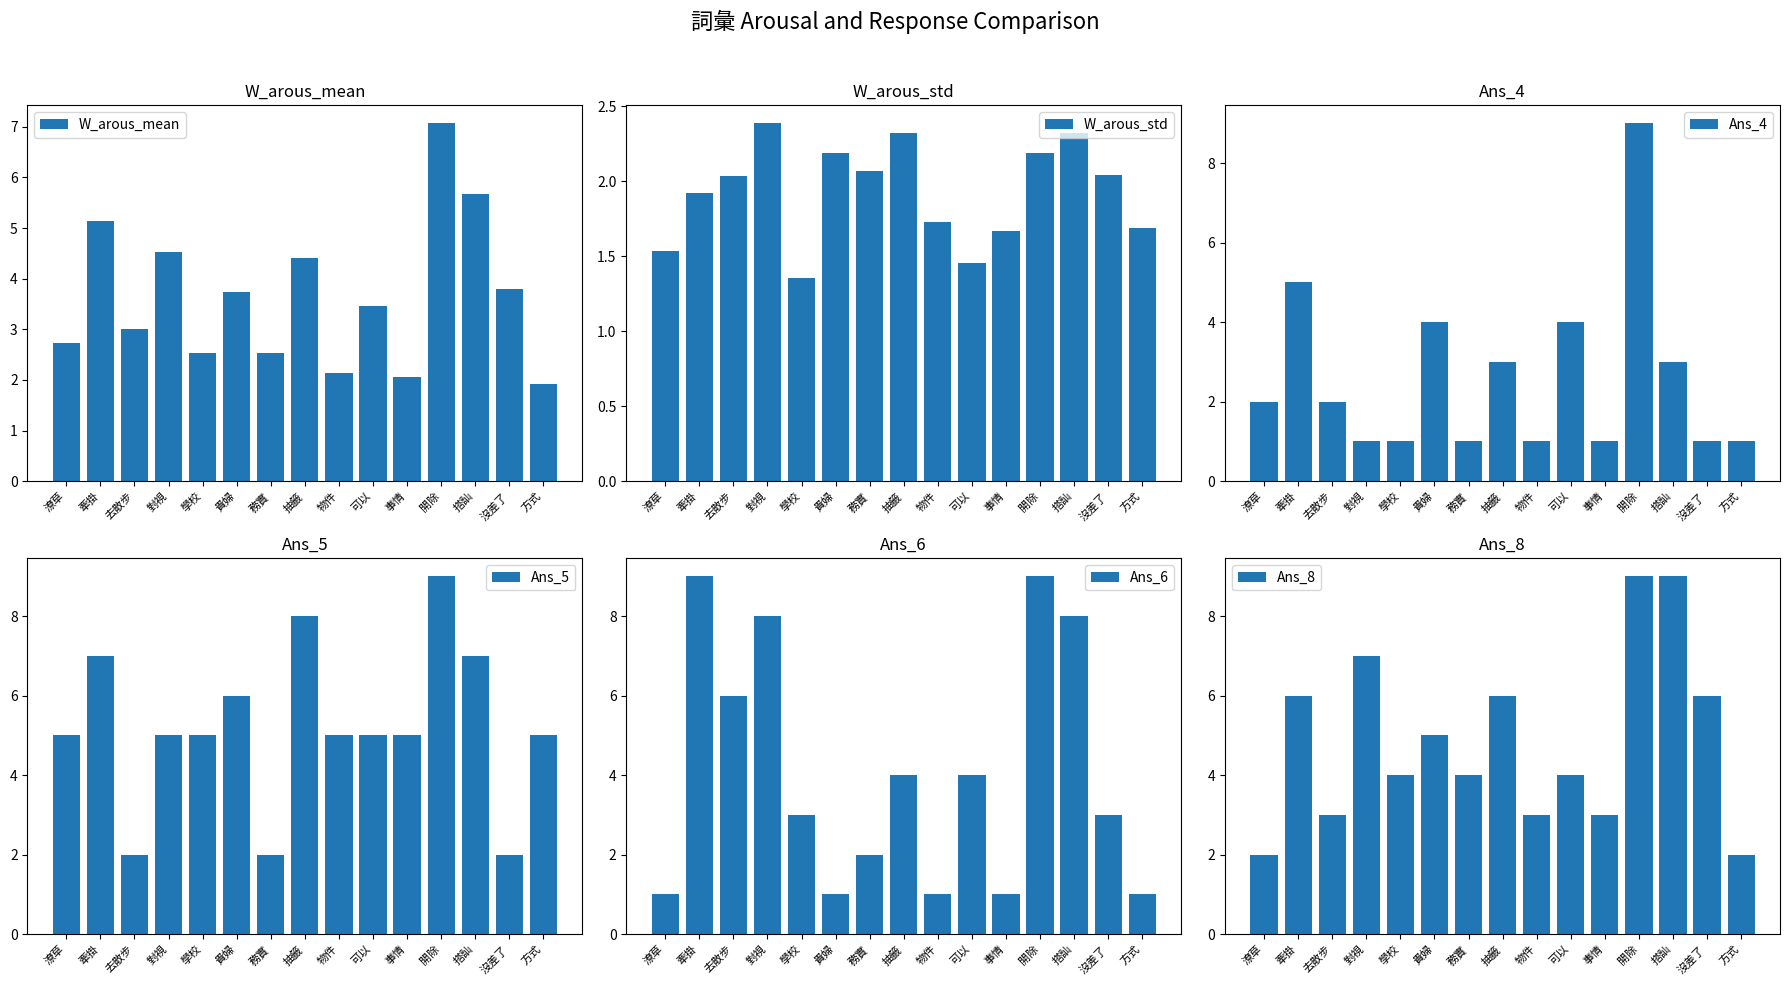

What is the minimum value shown in the chart?

1.0